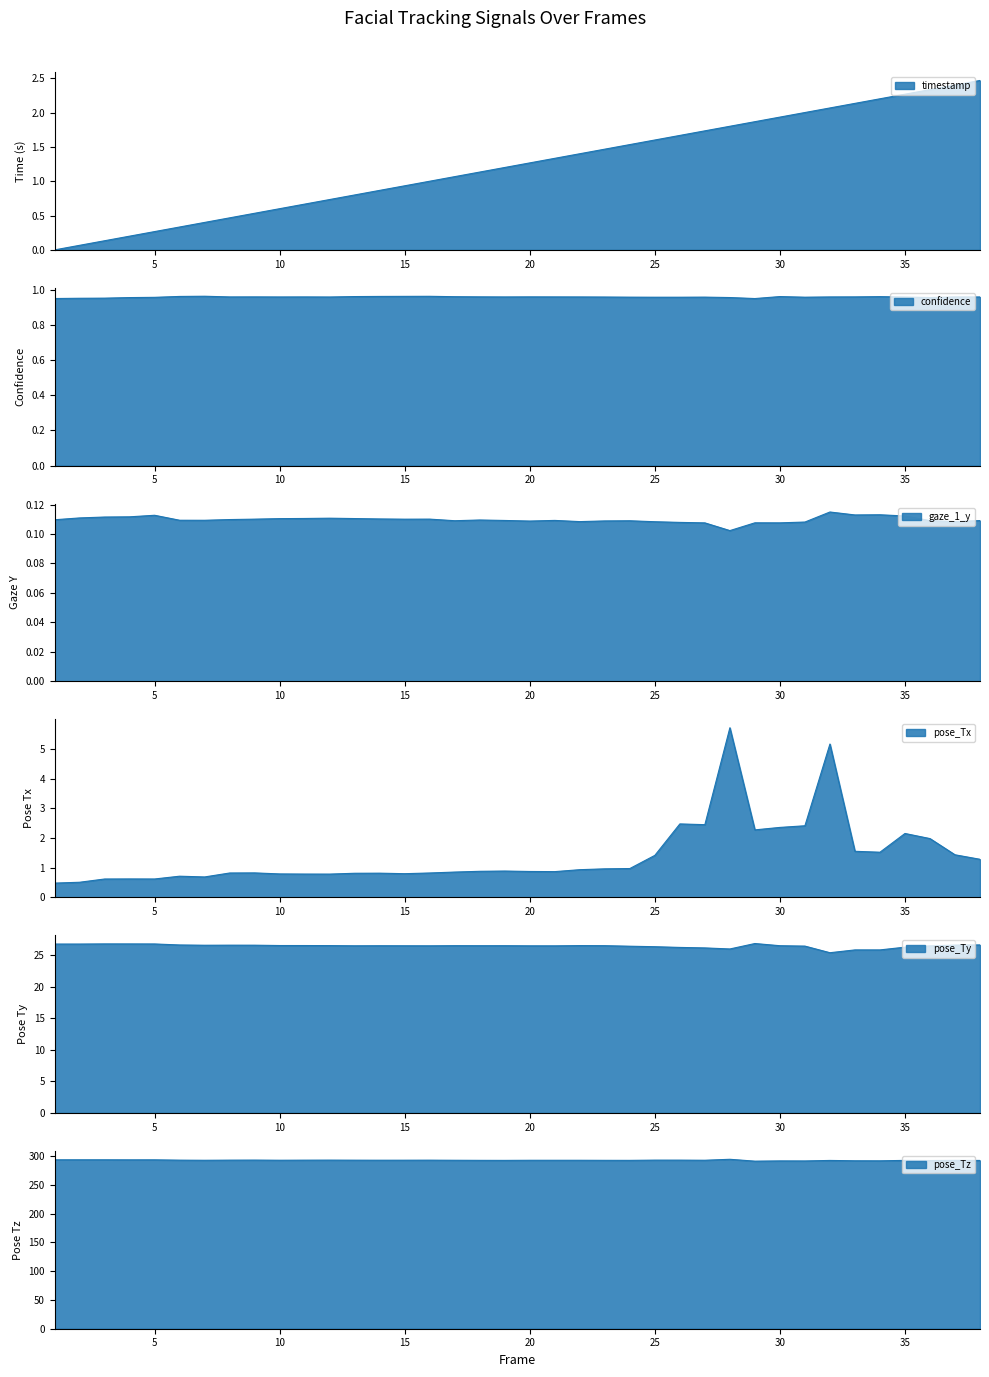

In pose_Tz, how many points are higher than both neighbors (excluding endpoints)?

12